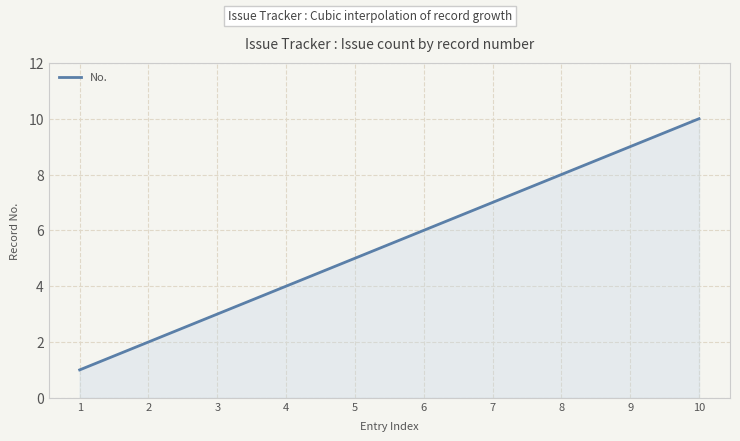

What is the minimum value shown in the chart?

1.0